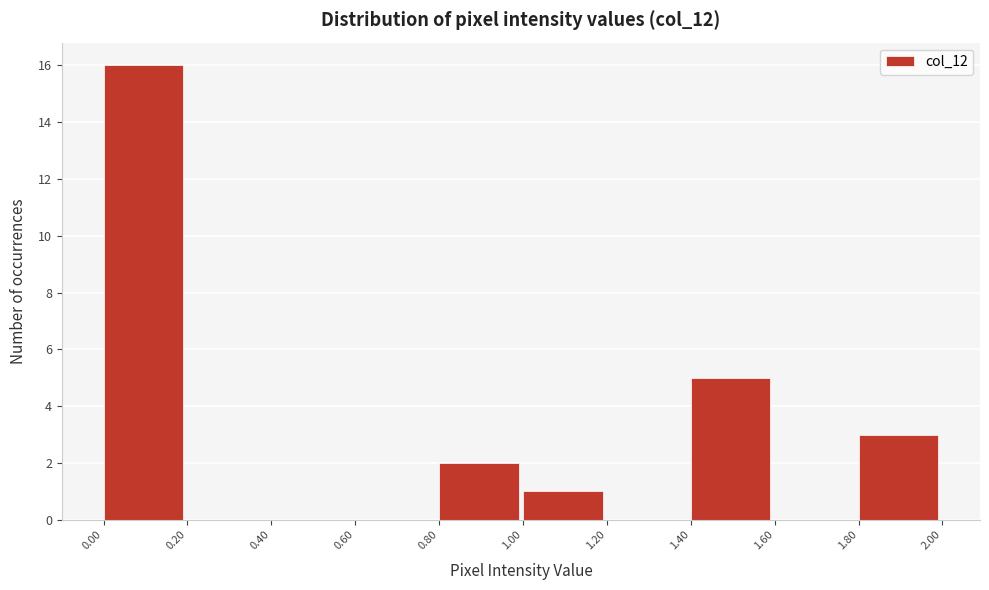

Reading left to right, transcribe this chart: for each bar, give the range it covers on the x-axis and its height. The values are not printed on the chart, so give them approximately, as read against the axis.

0.00 to 0.20: 16
0.20 to 0.40: 0
0.40 to 0.60: 0
0.60 to 0.80: 0
0.80 to 1.00: 2
1.00 to 1.20: 1
1.20 to 1.40: 0
1.40 to 1.60: 5
1.60 to 1.80: 0
1.80 to 2.00: 3